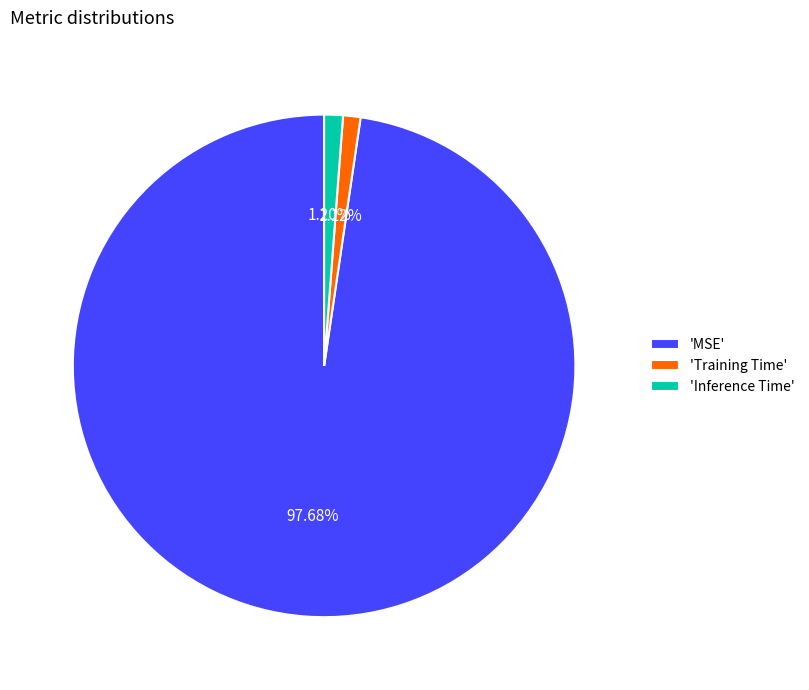

Count the number of slices in the pie.

3